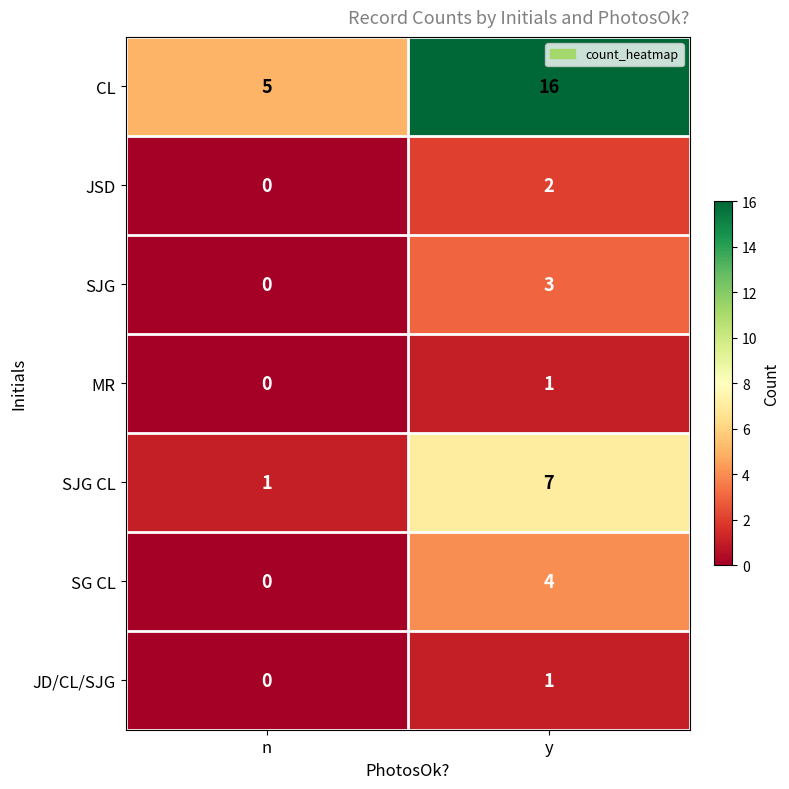

Which category has the highest value in the CL series?

y